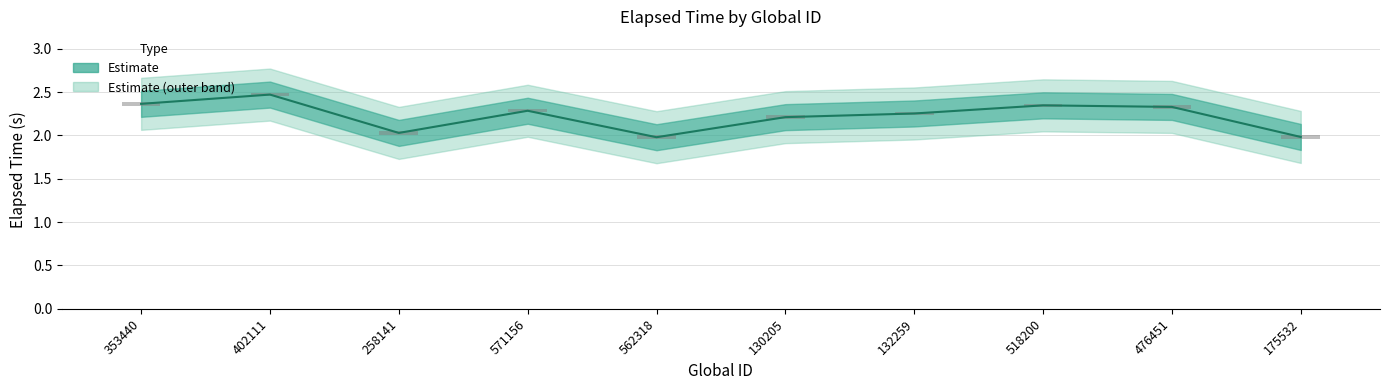

Which category has the lowest value across all series?

562318